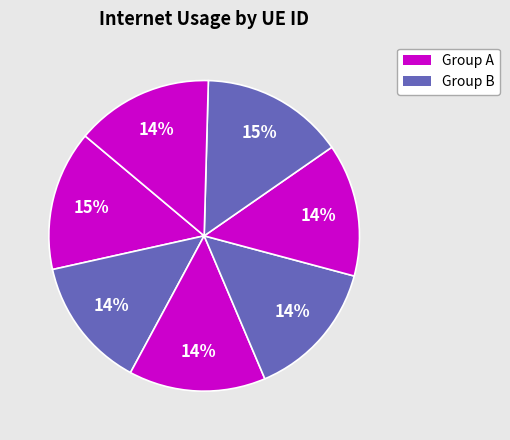

Rank the categories by value from lowest to highest.

579197, 335120, 530146, 1270510, 255648, 519146, 836290